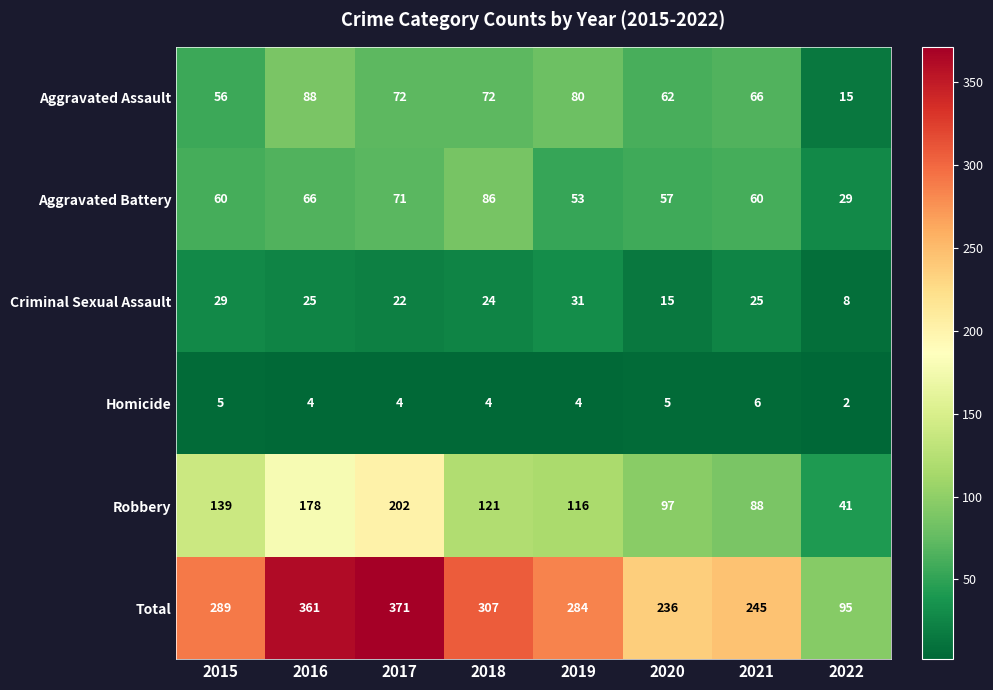

What is the total value across all series at 2019?

568